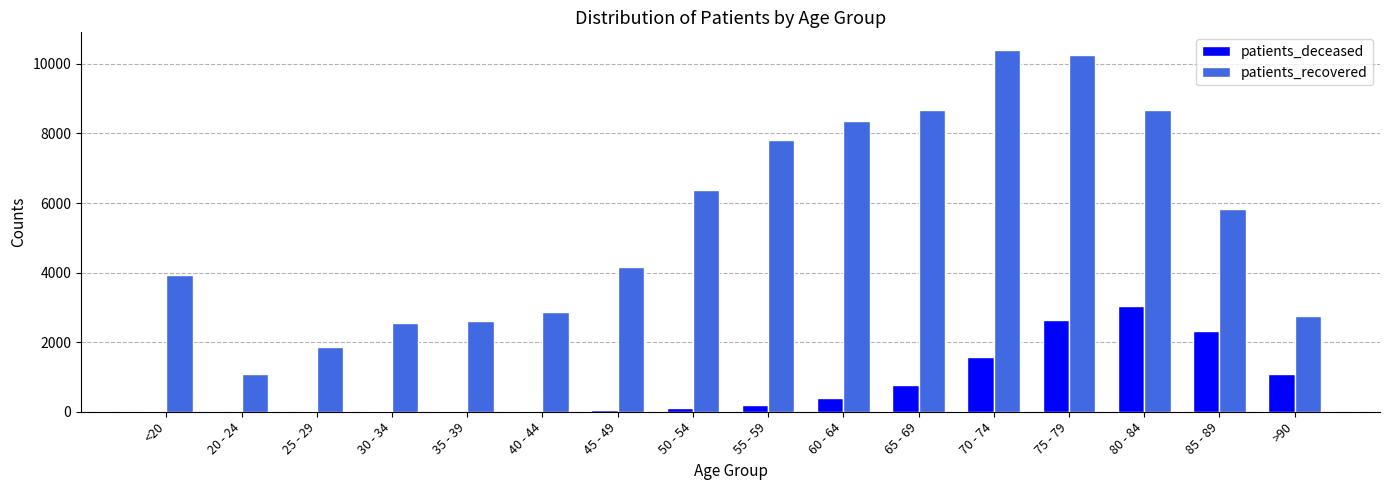

Between 20 - 24 and 35 - 39, which series saw the biggest shift?

patients_recovered